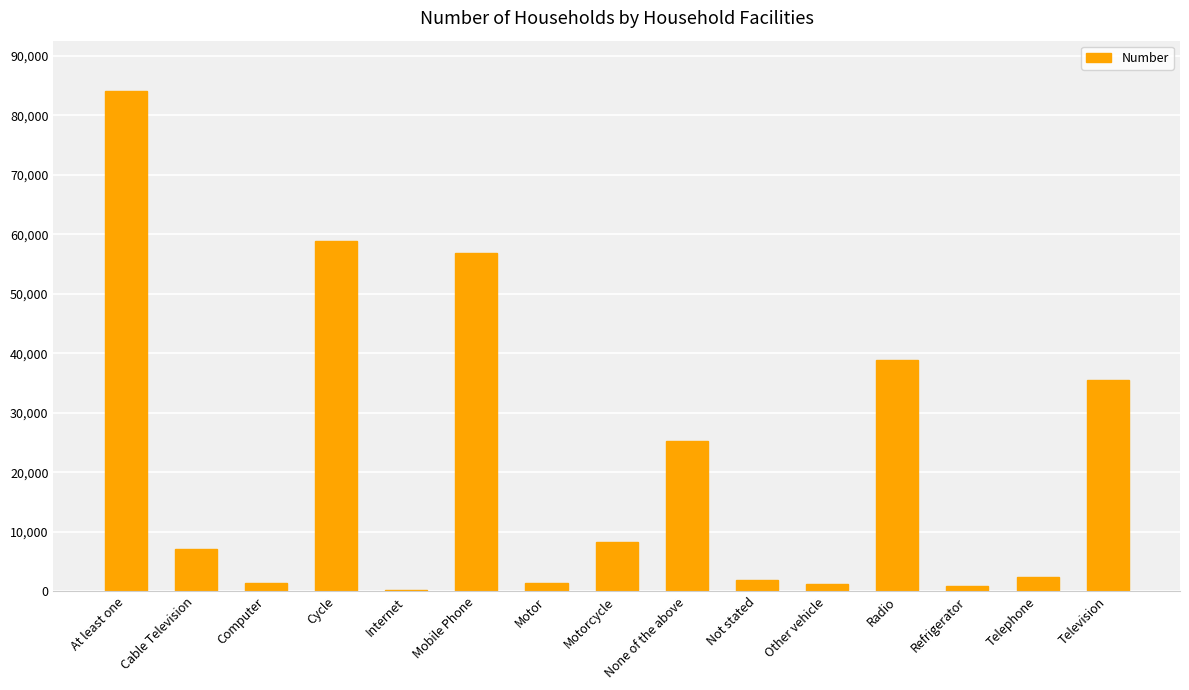

The value at Cable Television is 11091. True or false?

False